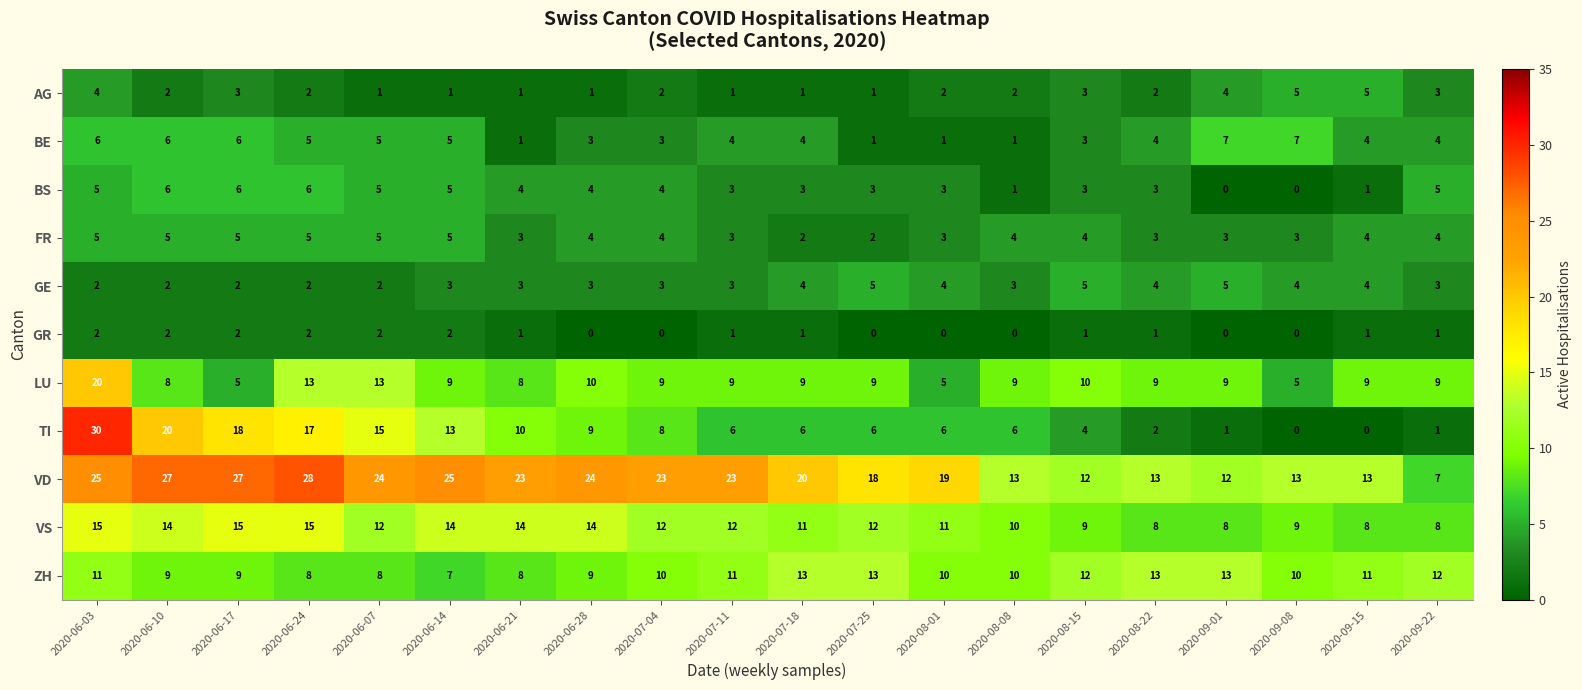

What value does the VS series have at 2020-06-03?

15